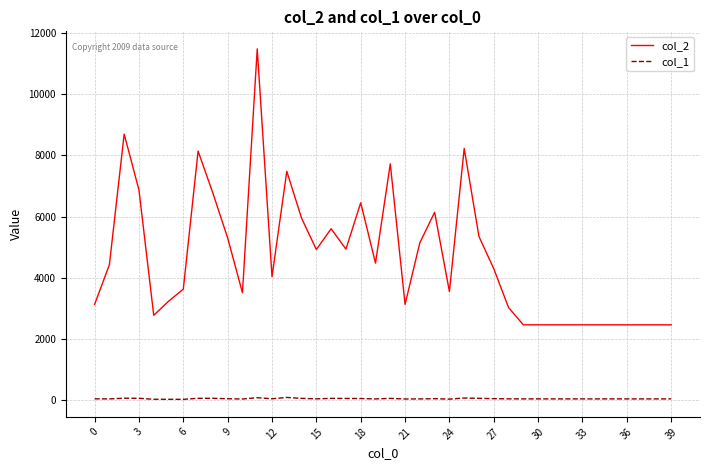

Which series has the largest total across all categories?

col_2